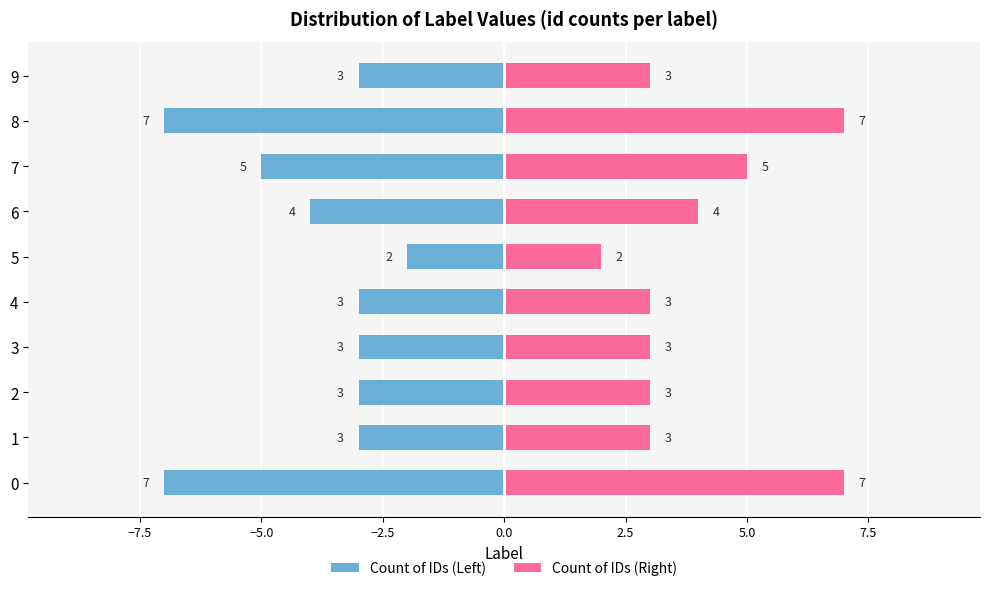

How many data points does each series have?

10